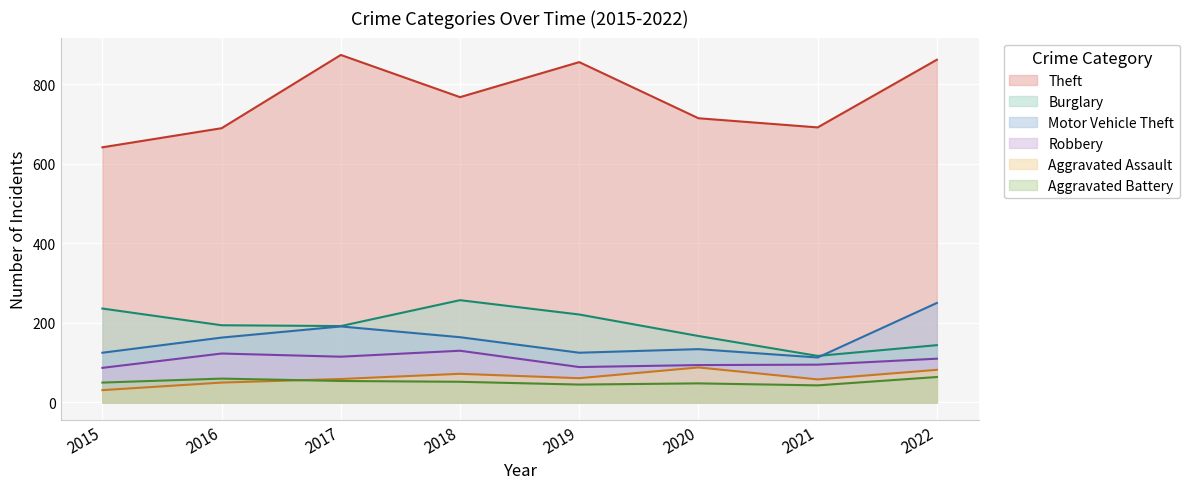

Where is Aggravated Battery nearest to the value 53?

2017